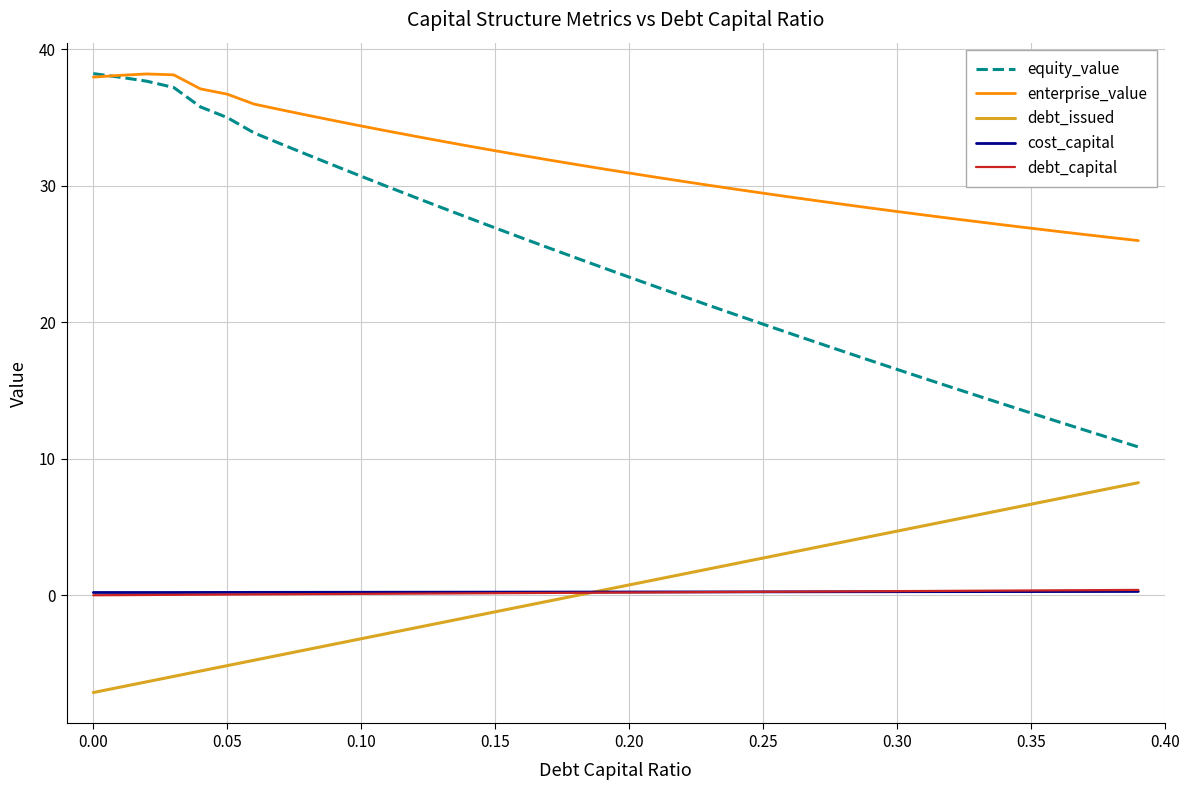

Count the number of data series in this chart.

5